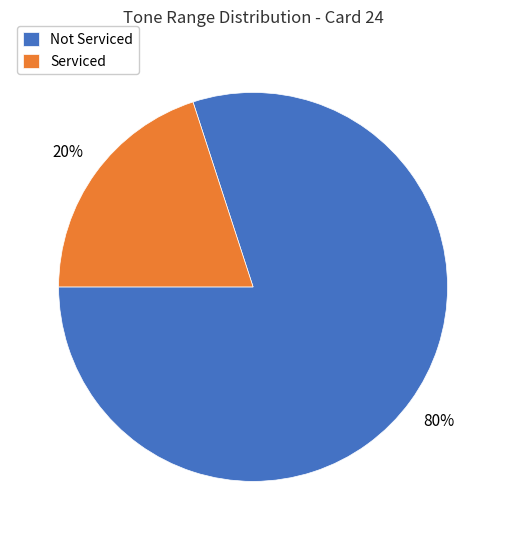

Between Not Serviced and Serviced, which is larger?

Not Serviced